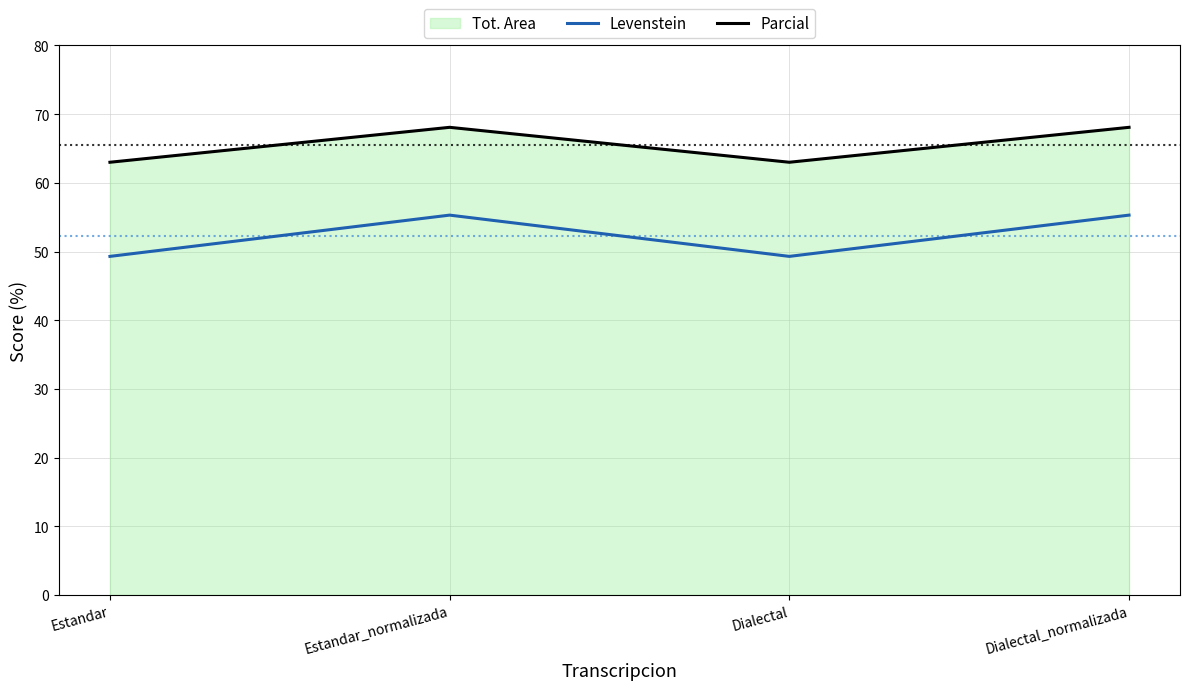

Between Dialectal_normalizada and Dialectal, which is larger?

Dialectal_normalizada